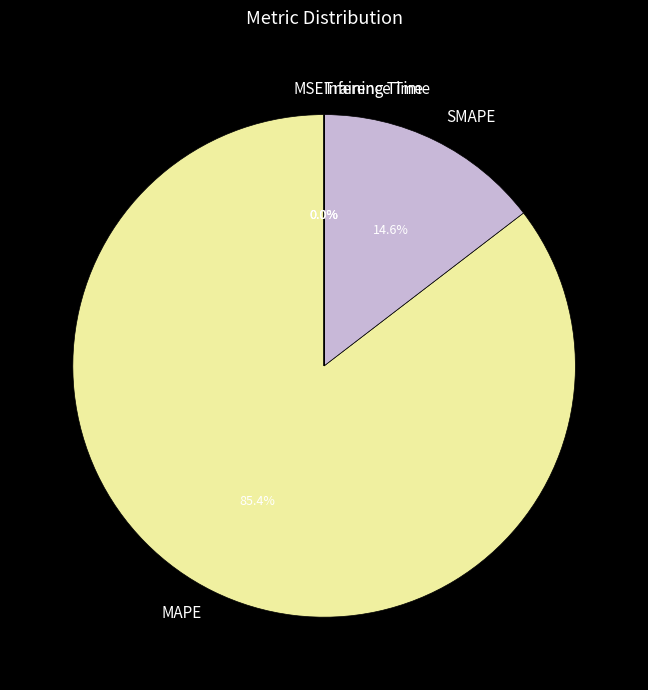

Which category accounts for the majority?

MAPE